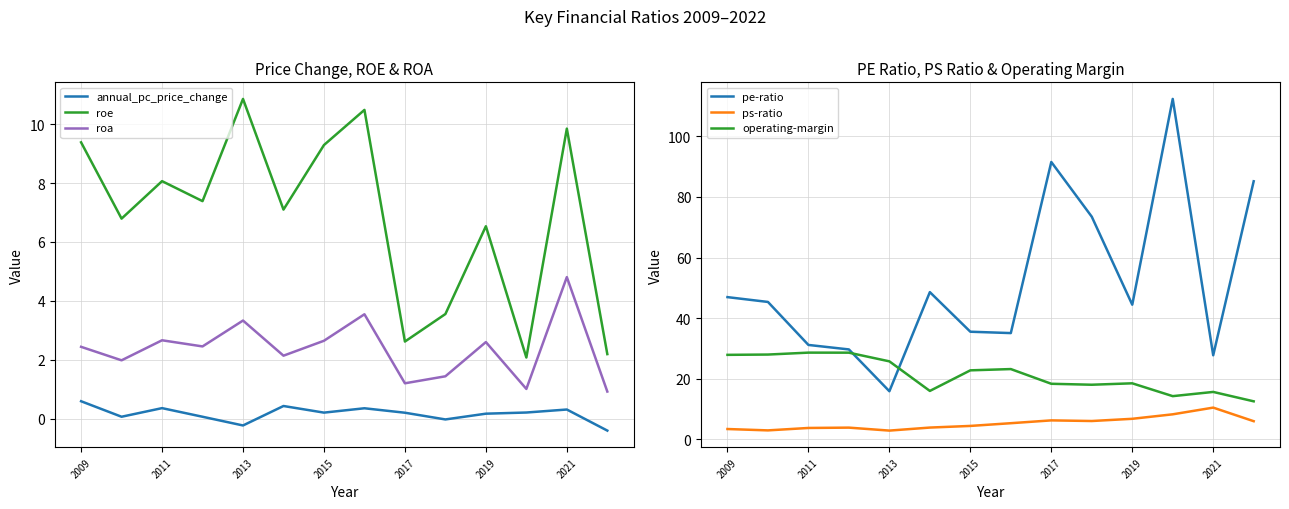

True or false: roe has a value of 6.5 at 2019.

True